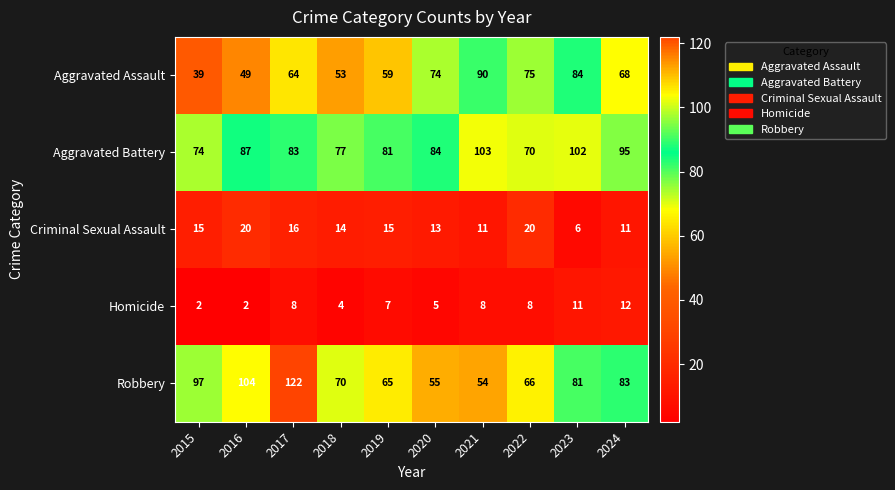

What is the total value across all series at 2019?

227